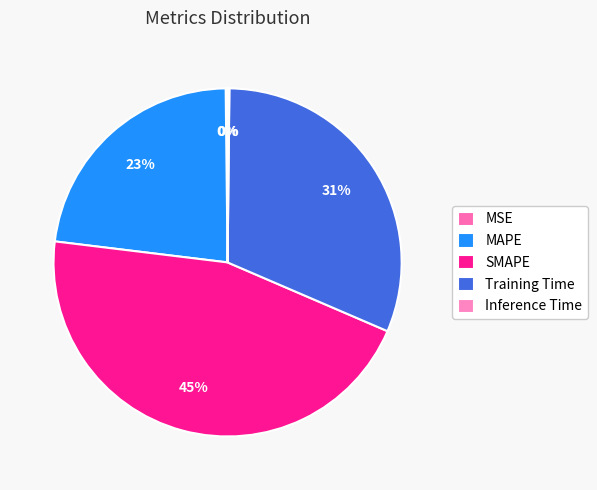

Does any single category account for the majority?

No